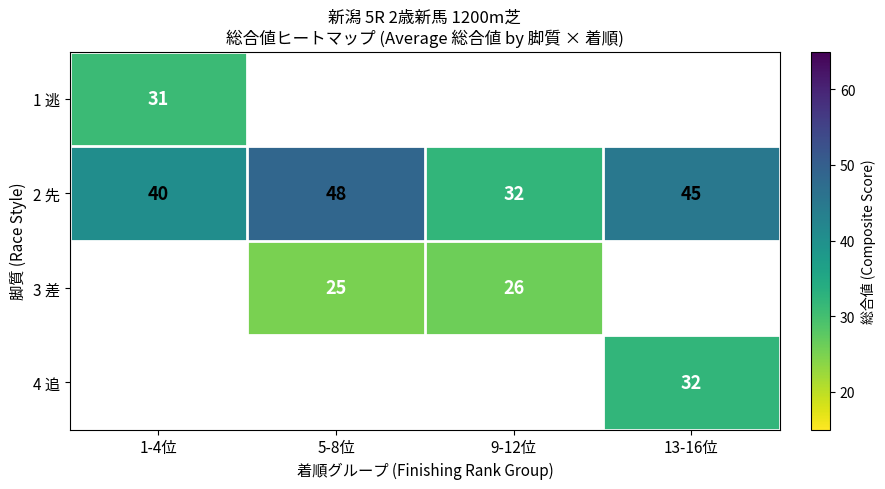

How many categories are shown in the chart?

4